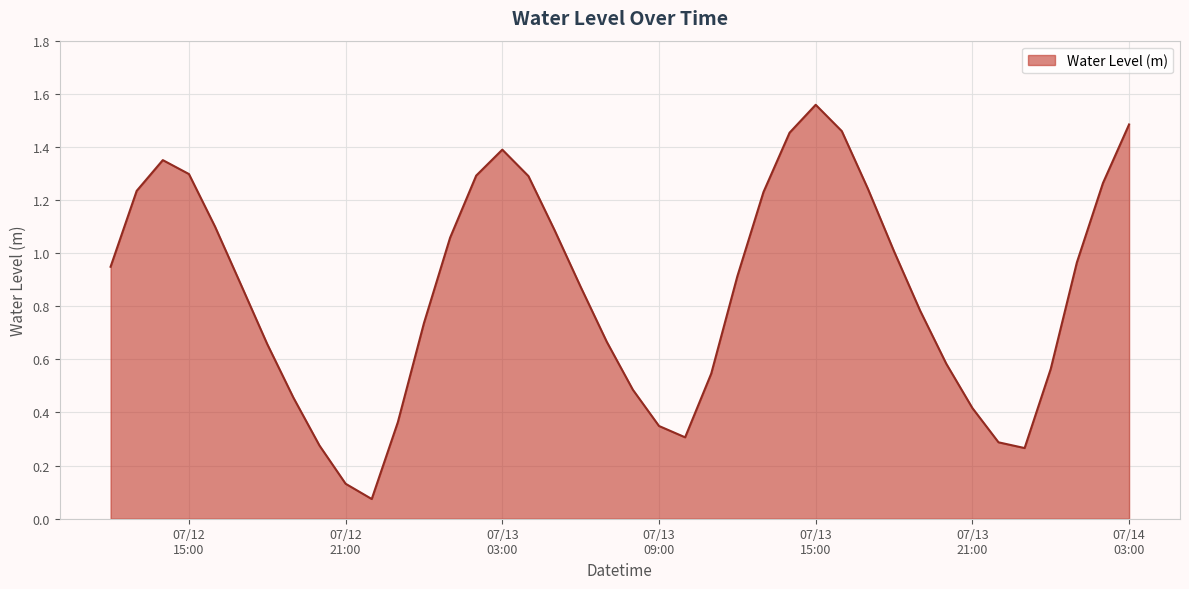

Where is the first local maximum?

2024-07-12 14:00:00